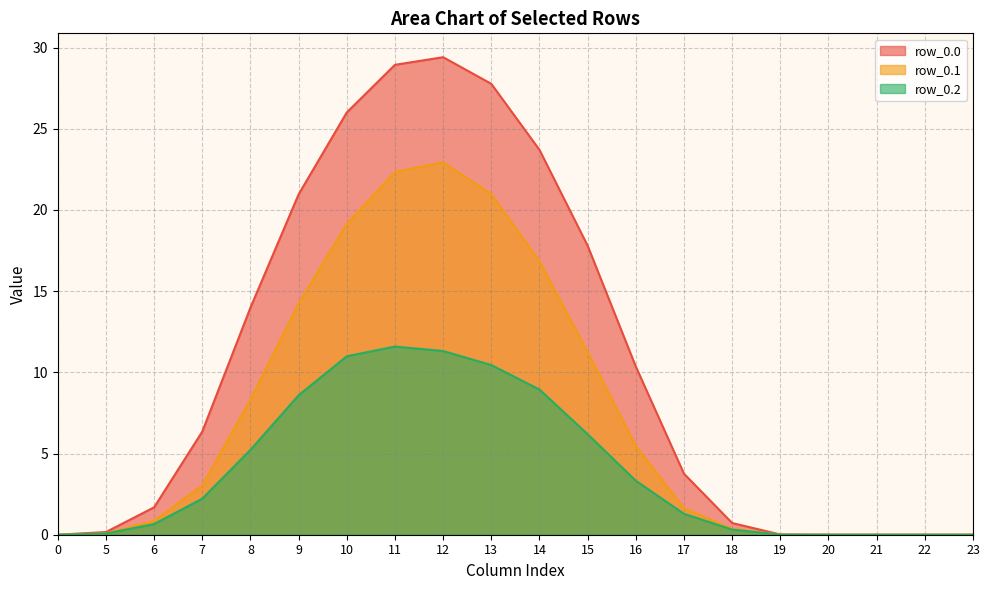

True or false: row_0.0 and row_0.1 intersect in this chart.

False